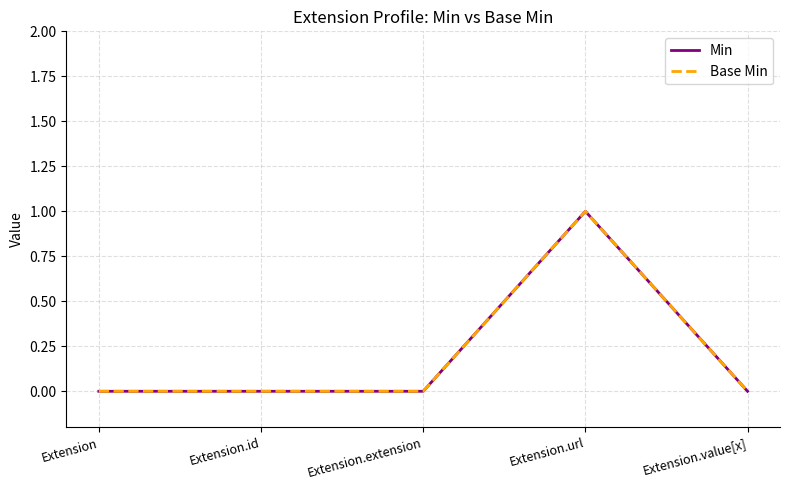

How many lines are shown in the chart?

2